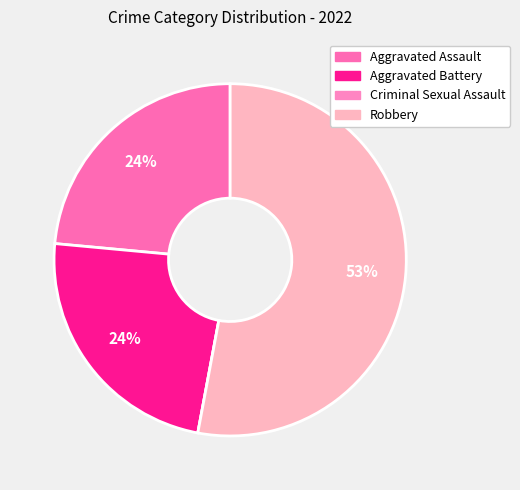

How many slices are in this pie chart?

4